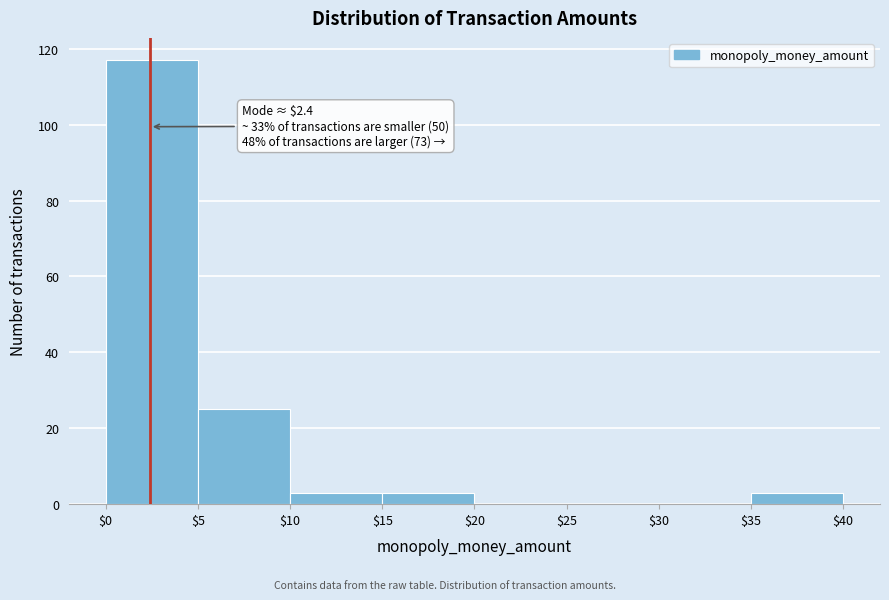

Which range on the x-axis has the tallest bar?

$0 to $5